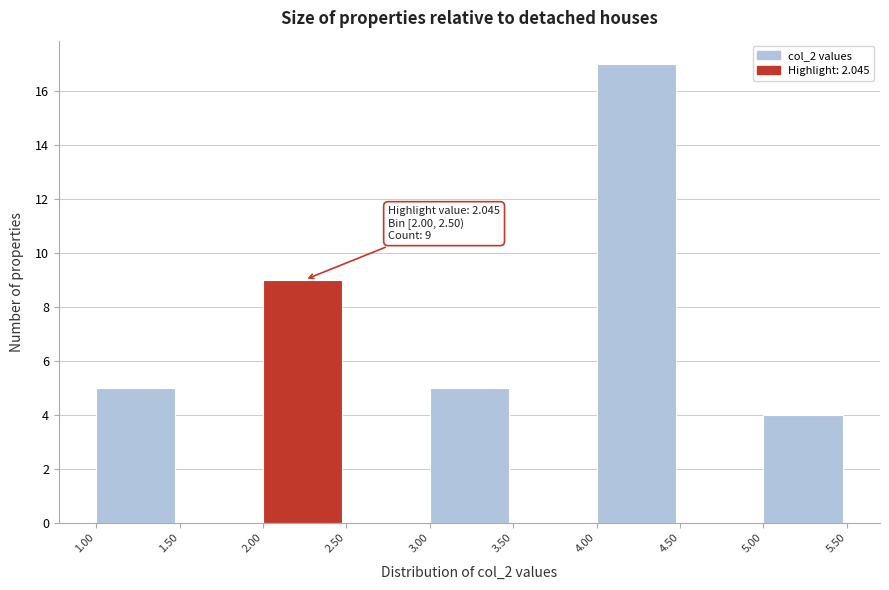

Over which range of the x-axis is the bar tallest?

4.00 to 4.50